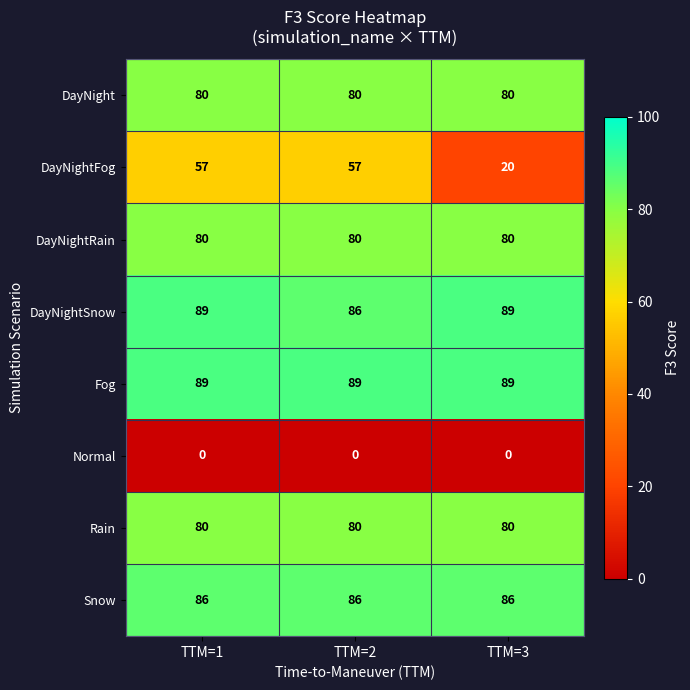

What is the difference between the highest and lowest values at TTM=3?

89